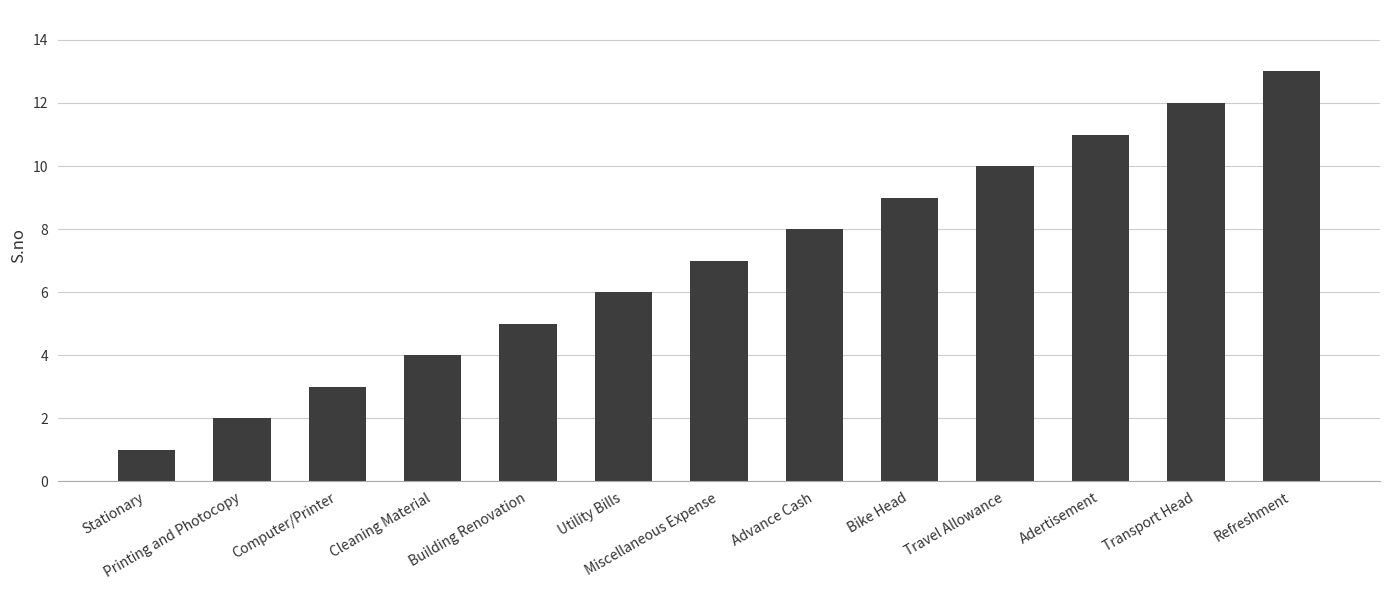

Reading left to right, transcribe all the data shown in this chart.

Stationary=1	Printing and Photocopy=2	Computer/Printer=3	Cleaning Material=4	Building Renovation=5	Utility Bills=6	Miscellaneous Expense=7	Advance Cash=8	Bike Head=9	Travel Allowance=10	Adertisement=11	Transport Head=12	Refreshment=13